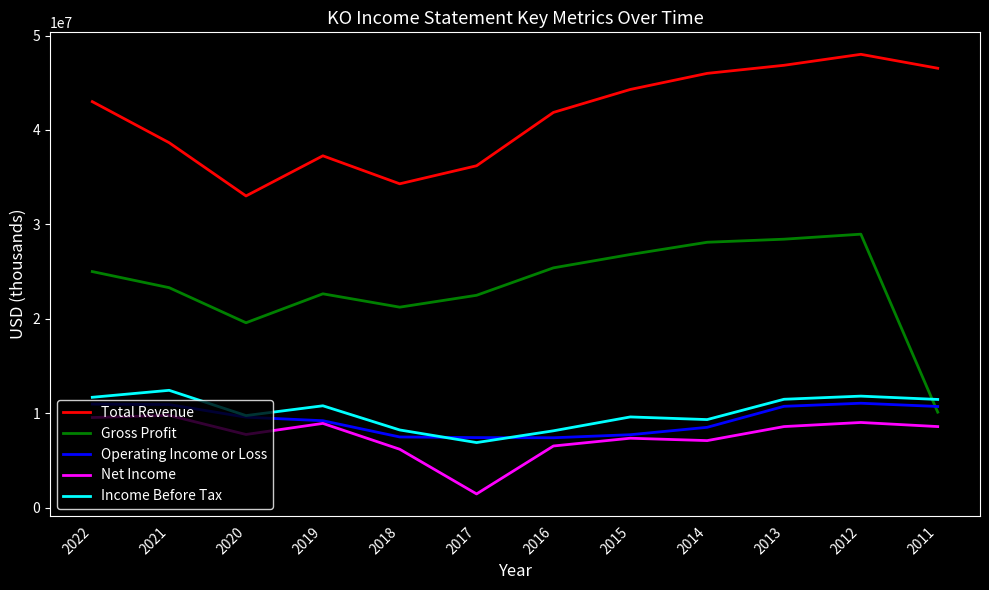

What is the approximate value of Gross Profit at 2020, to the nearest 10?

19581000